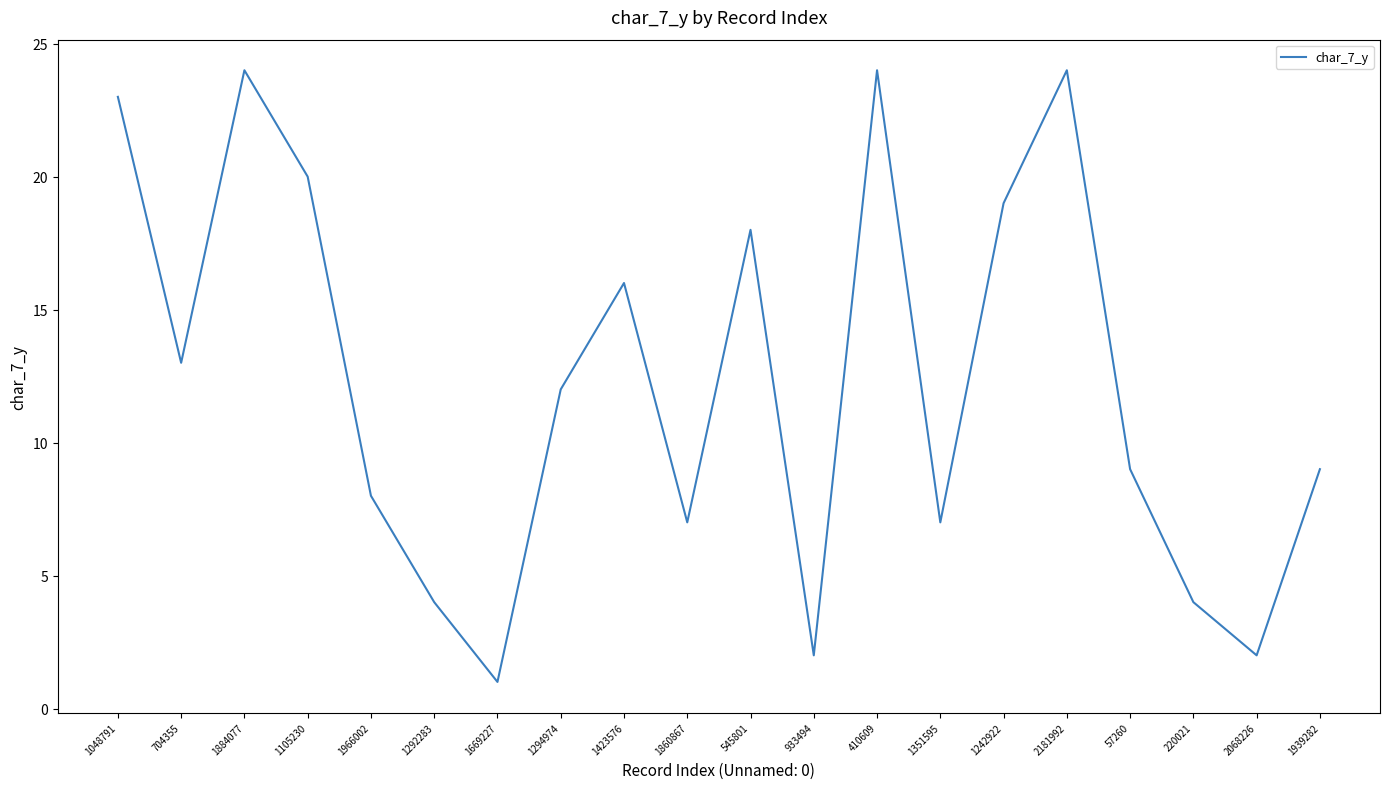

What is the change in value from 1351595 to 57260?

+2